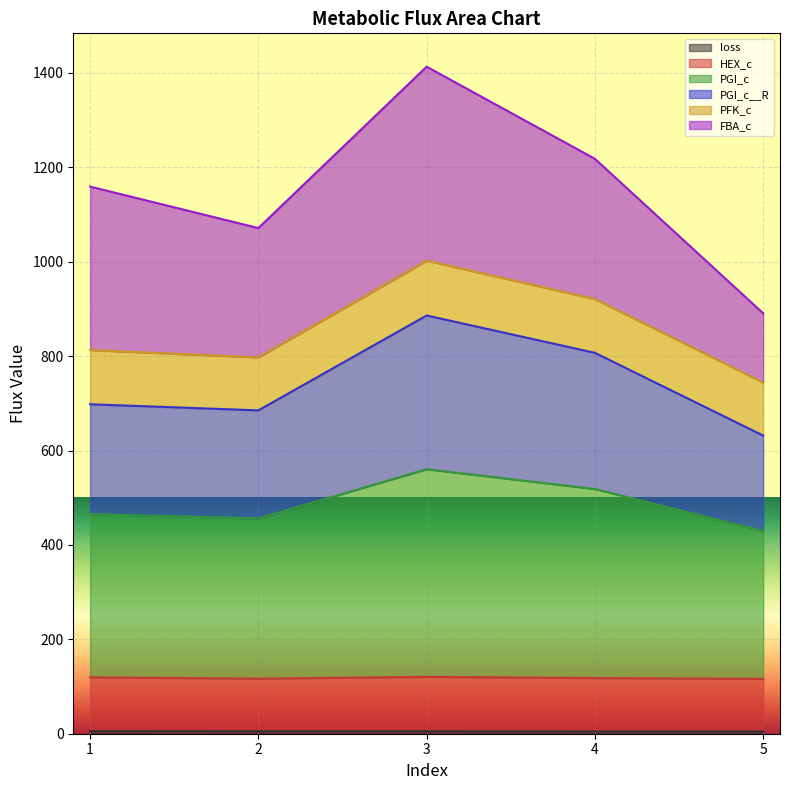

At which category is the sum across all series the highest?

3